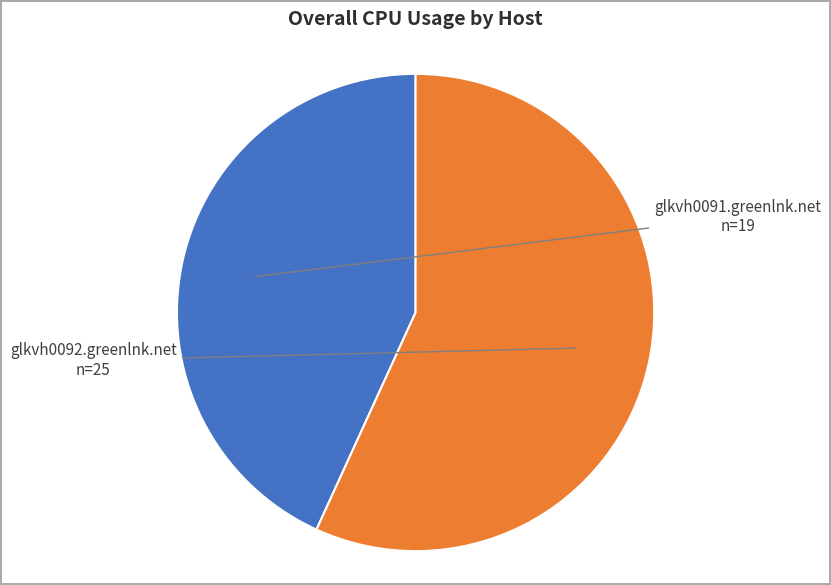

Count the number of slices in the pie.

2